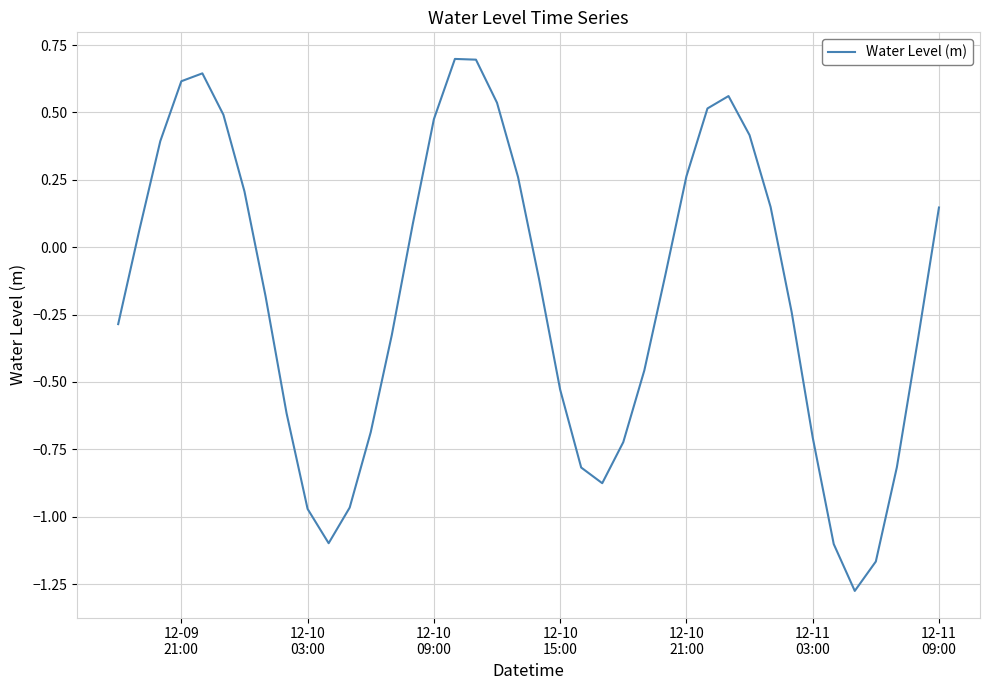

What is the greatest value displayed?

0.7